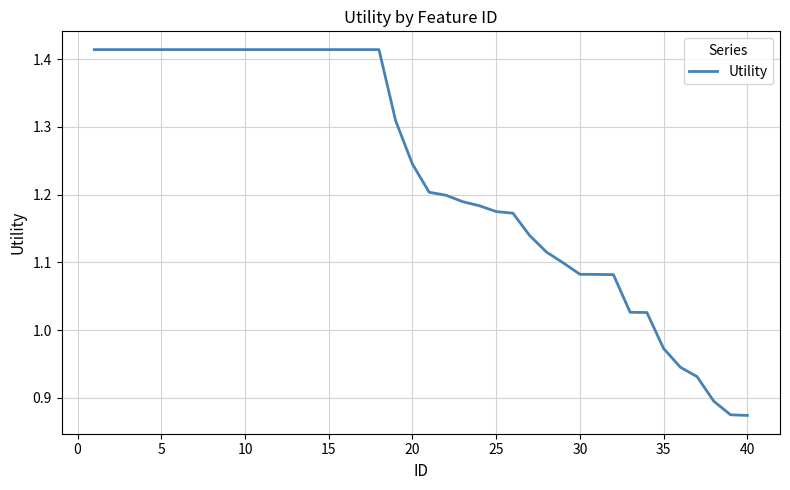

What is the difference between the maximum and minimum values?

0.5